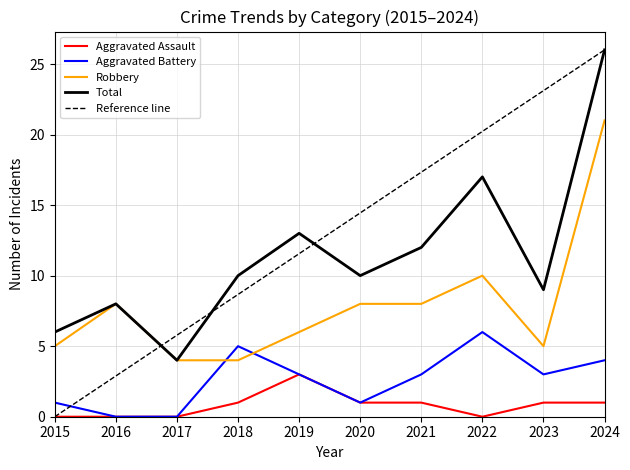

What is the difference between the maximum and minimum values in the Total series?

22